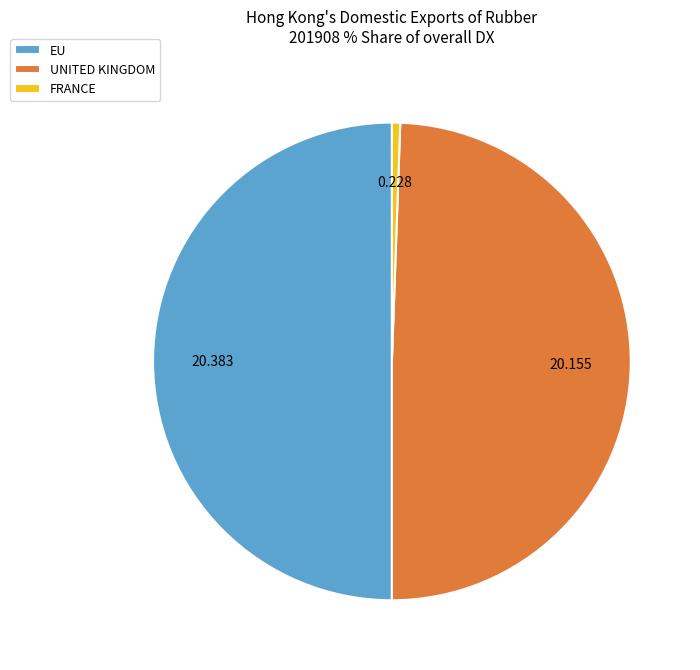

Between UNITED KINGDOM and FRANCE, which is larger?

UNITED KINGDOM